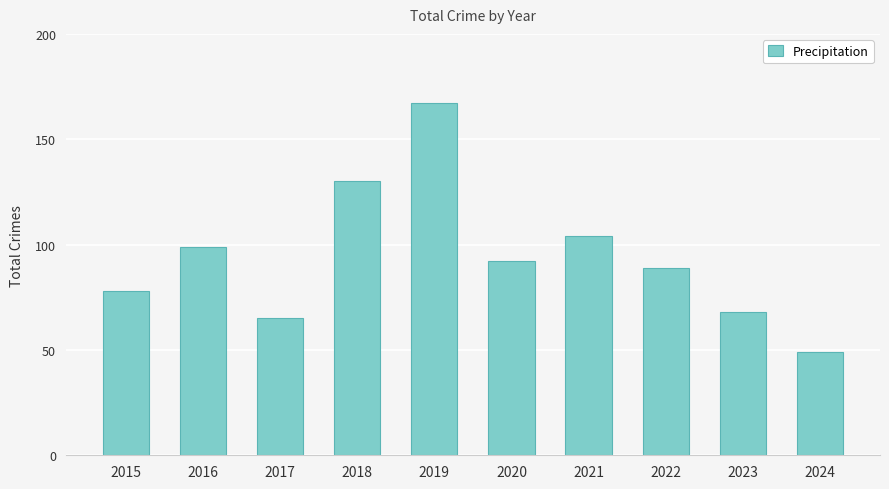

Which has a higher value, 2016 or 2023?

2016